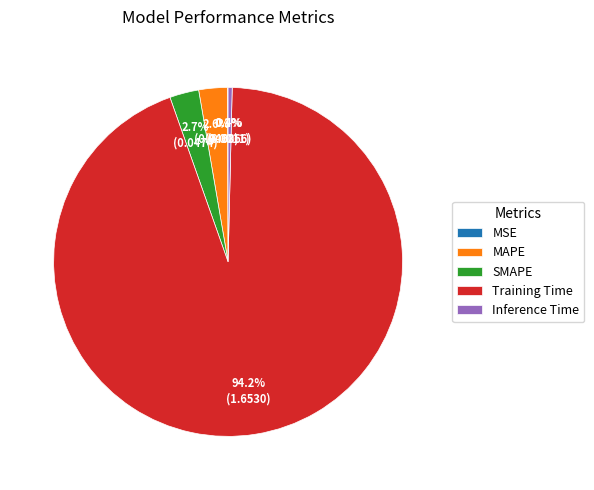

The MAPE slice represents 14% of the pie. True or false?

False